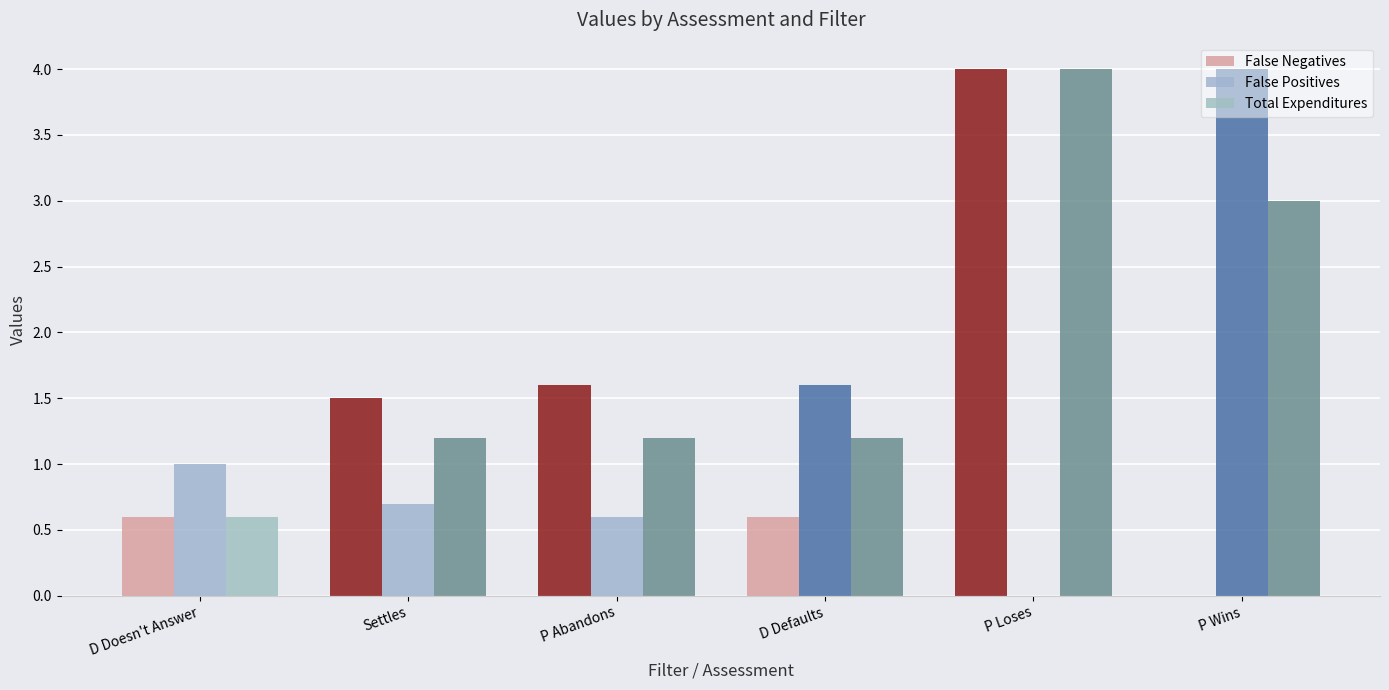

How many positive values does the False Positives series have?

5